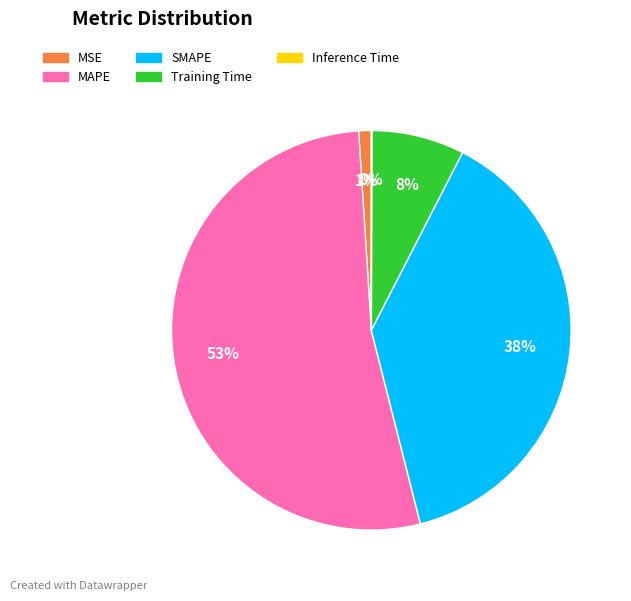

What percentage is the SMAPE slice, to the nearest percent?

38%